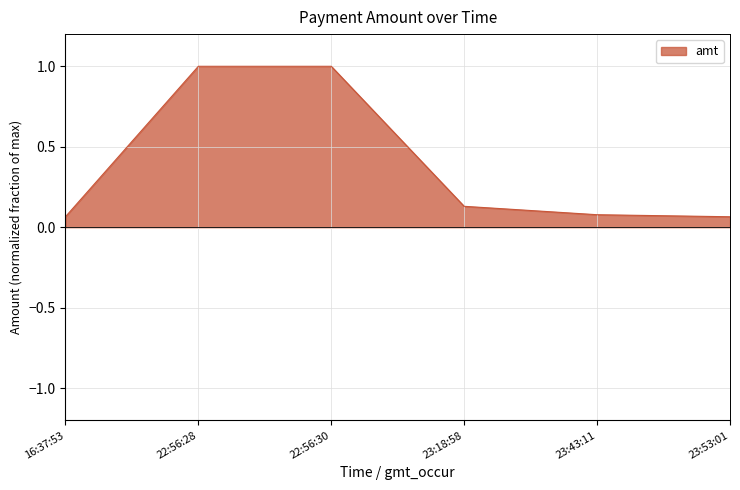

What is the maximum value shown in the chart?

1.0